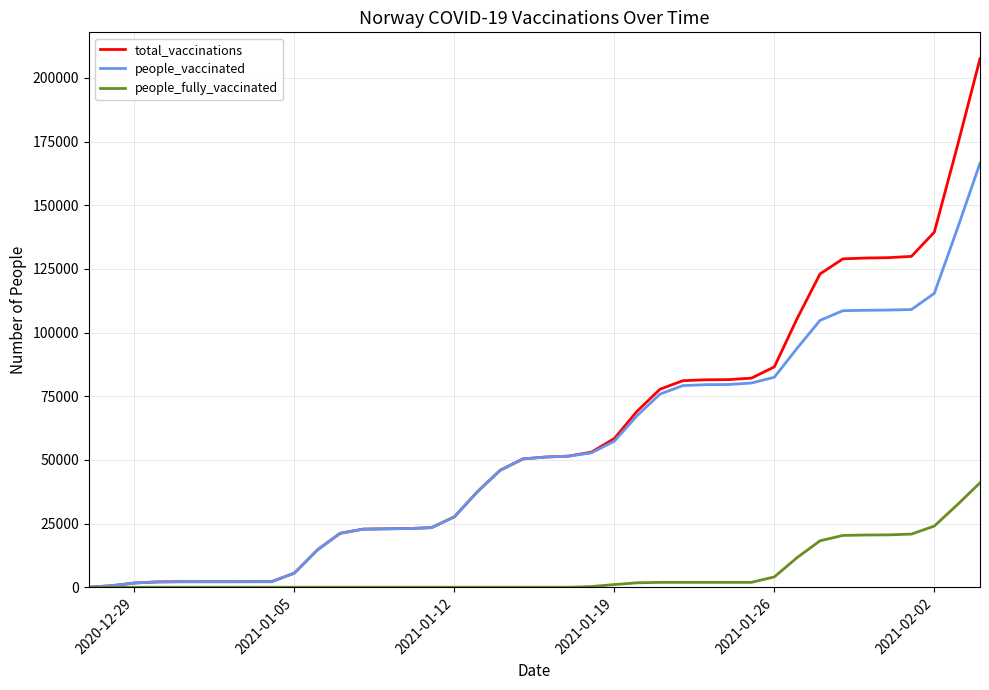

What is the greatest value displayed?

207489